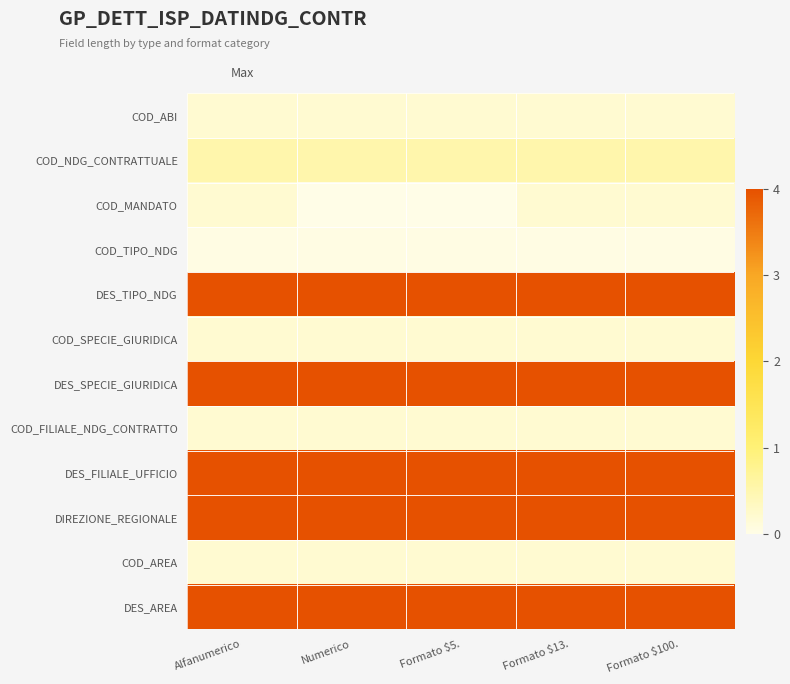

What is the difference between the highest and lowest values at Formato $13.?

4.0